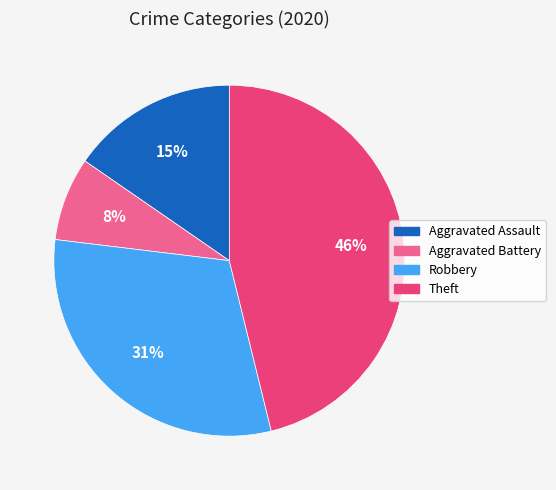

Which slice is the largest?

Theft